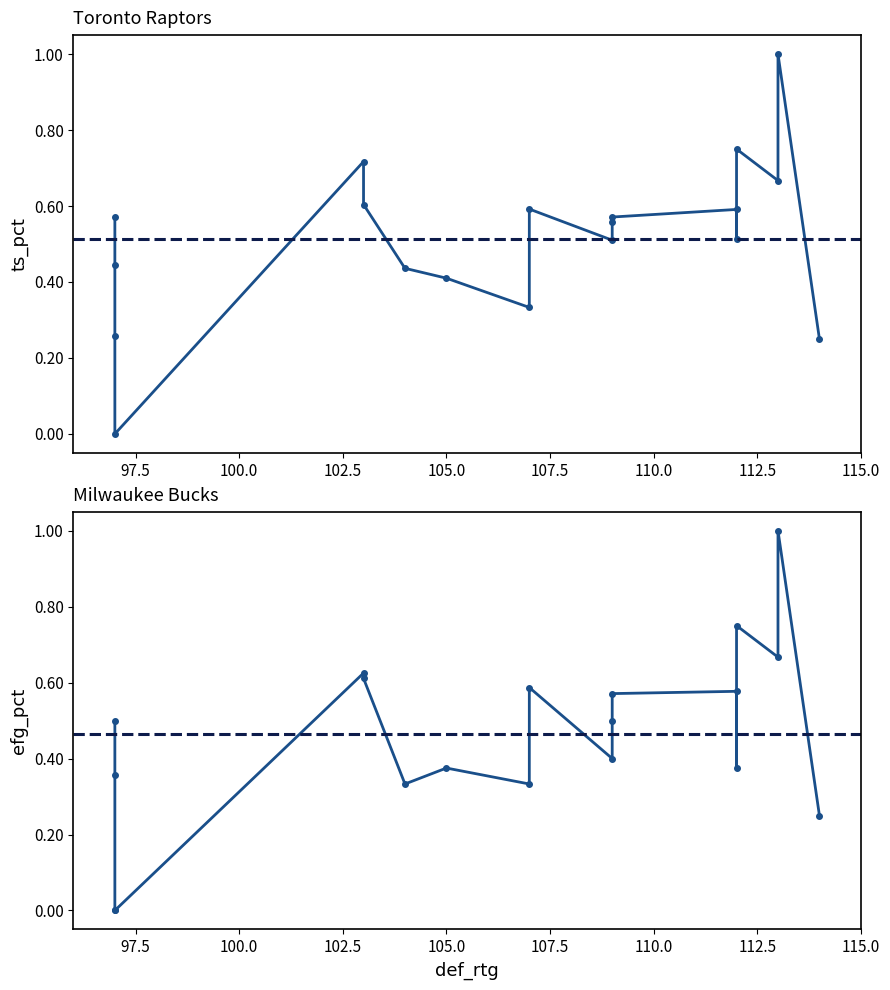

True or false: ts_pct and efg_pct cross at least once.

True